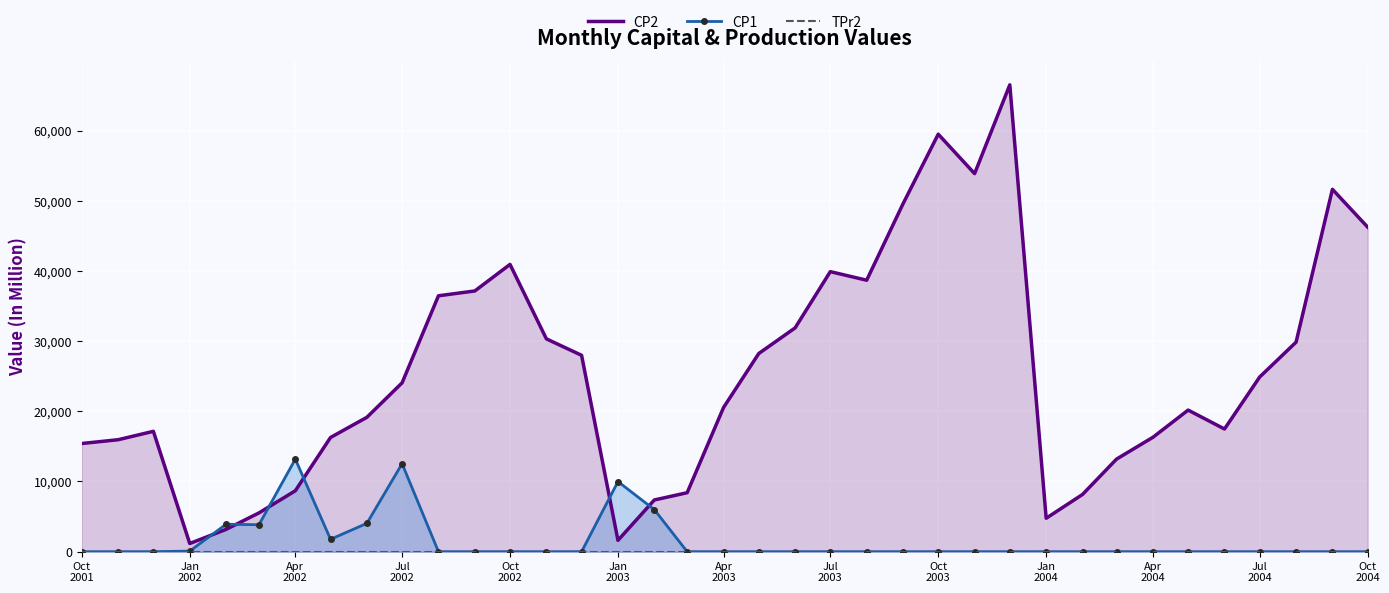

True or false: CP1 has more than 1 interior local peaks.

True